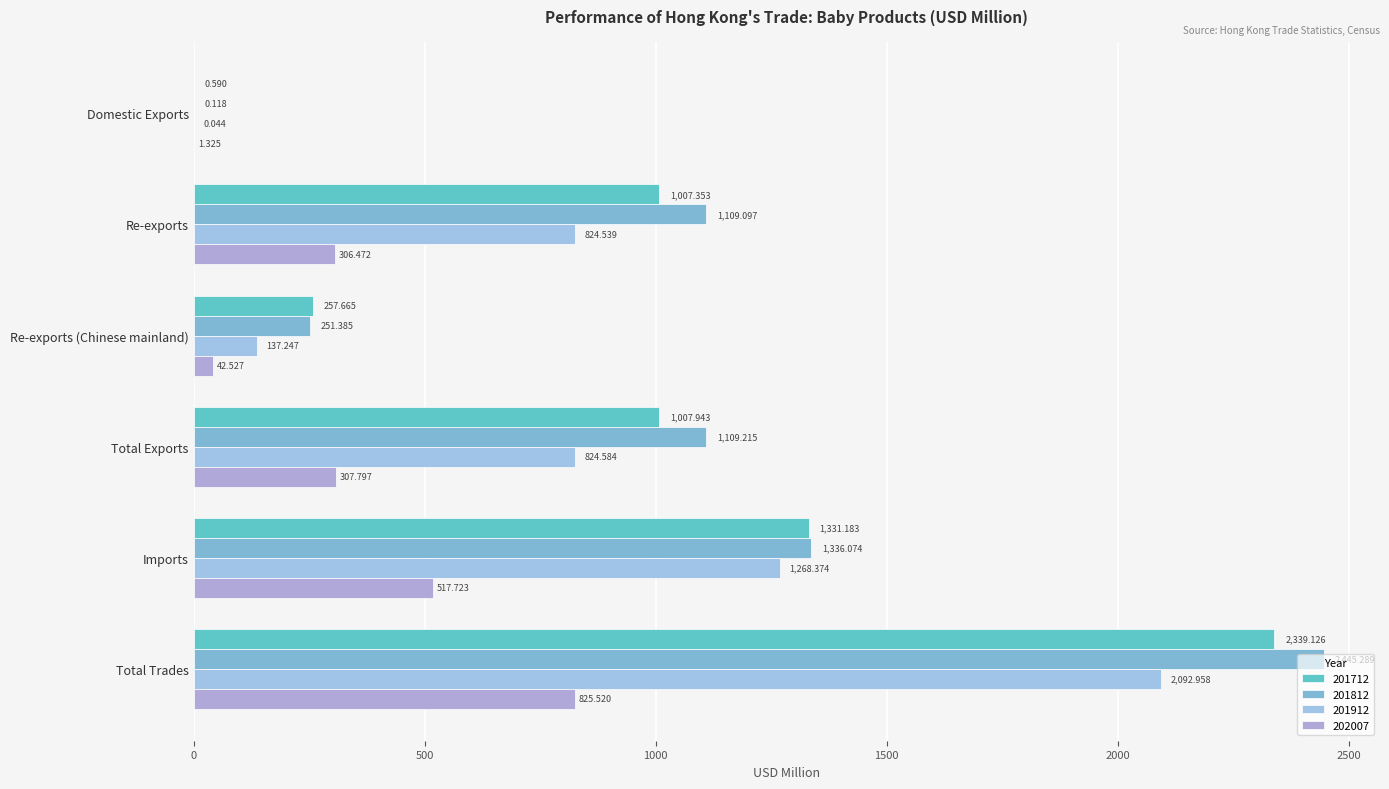

True or false: 201812 has a value of 1601.2 at Total Exports.

False